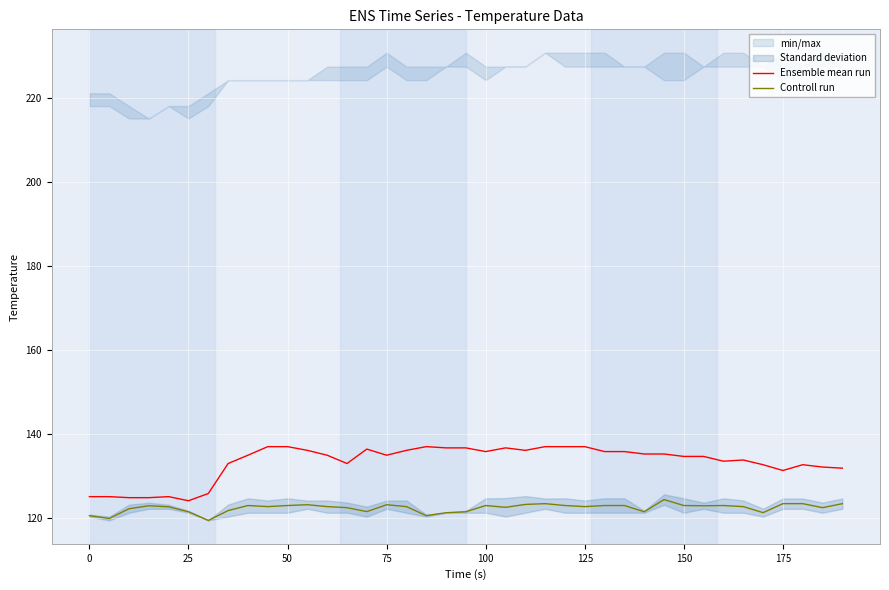

What is the highest value of the Controll run series?

124.4